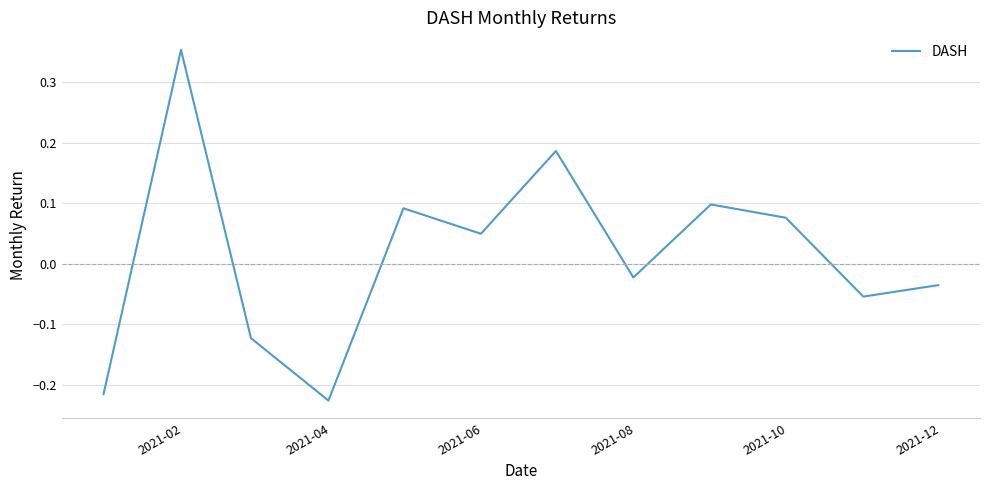

What is the difference between the maximum and minimum values?

0.6